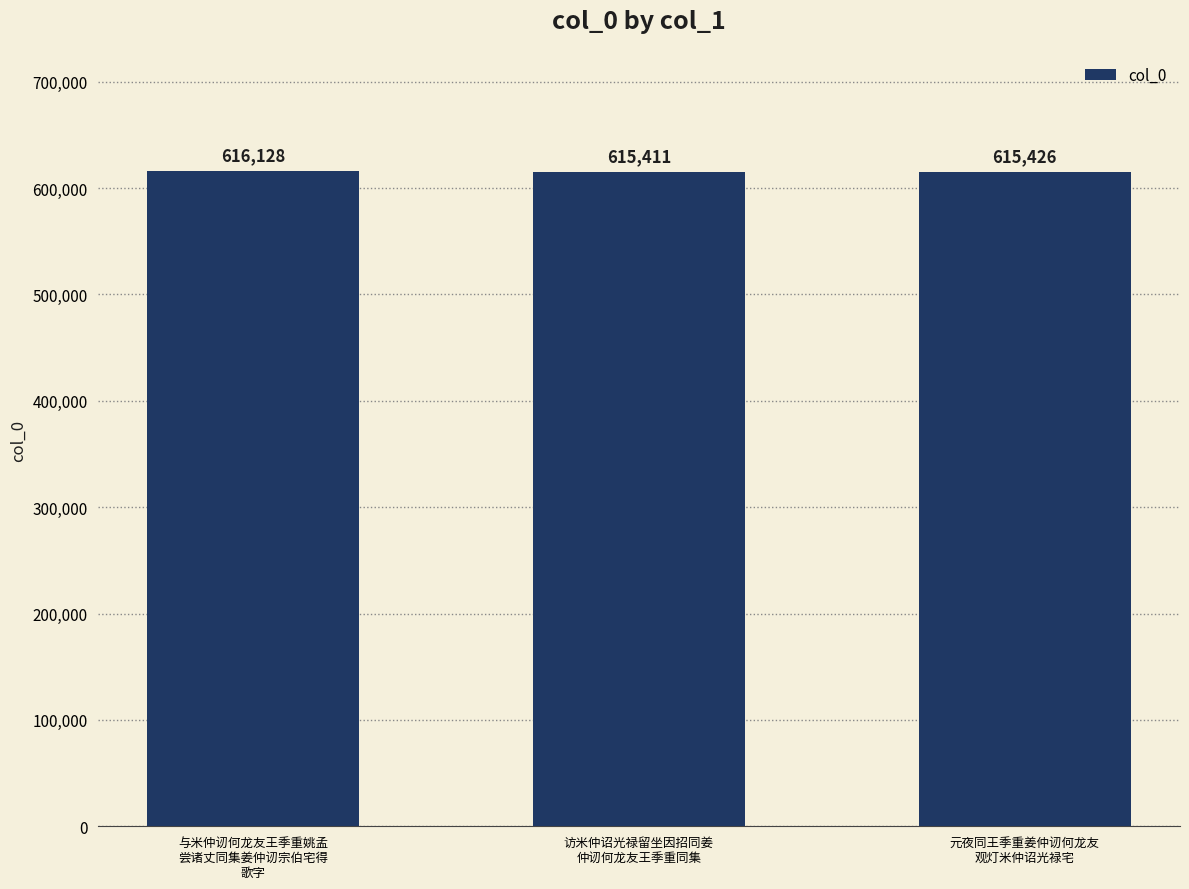

At which label does the data first exceed 615426?

与米仲讱何龙友王季重姚孟
尝诸丈同集姜仲讱宗伯宅得
歌字